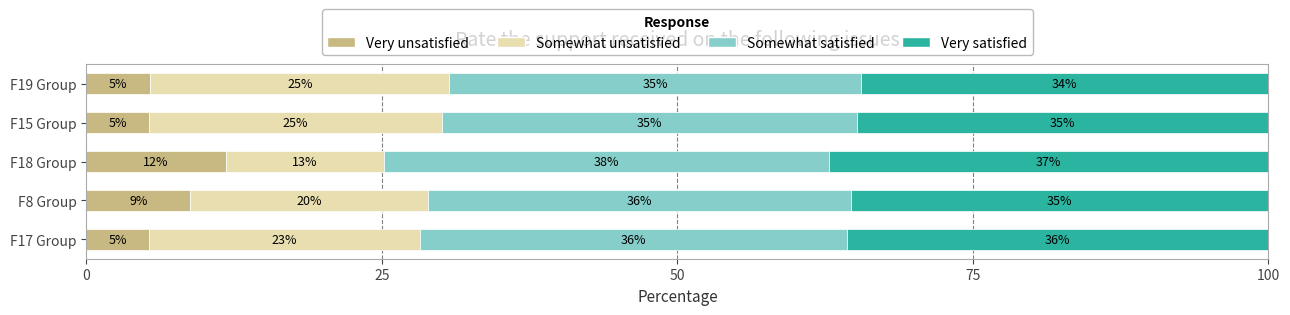

What are all the series names shown in the legend?

Very unsatisfied, Somewhat unsatisfied, Somewhat satisfied, Very satisfied